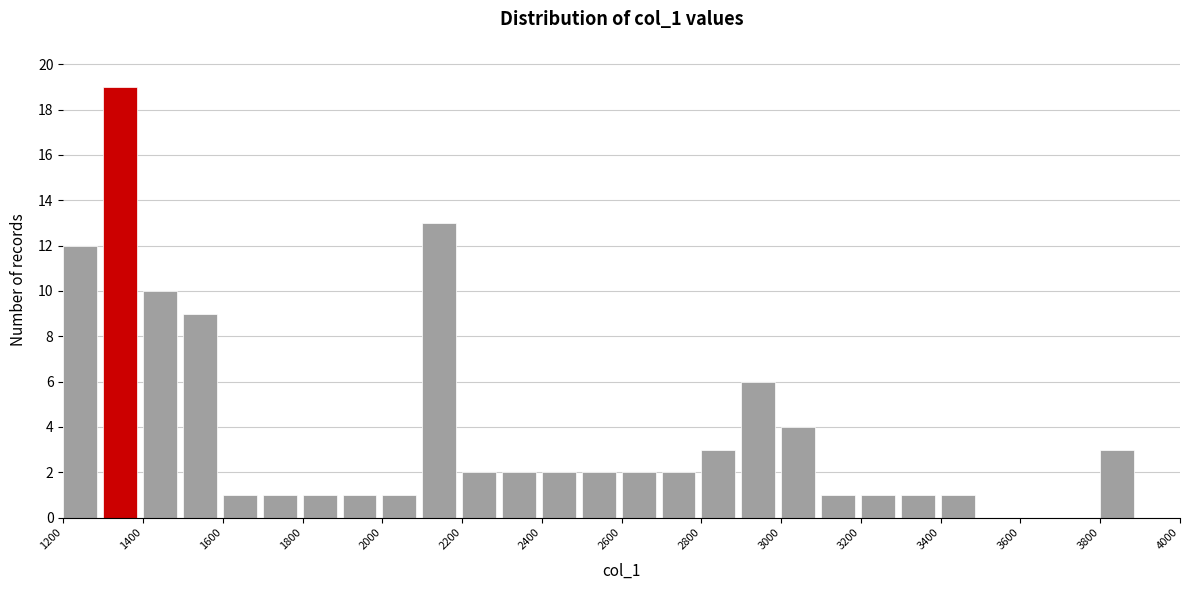

Reading left to right, transcribe this chart: for each bar, give the range it covers on the x-axis and its height. The values are not printed on the chart, so give them approximately, as read against the axis.

1200 to 1300: 12
1300 to 1400: 19
1400 to 1500: 10
1500 to 1600: 9
1600 to 1700: 1
1700 to 1800: 1
1800 to 1900: 1
1900 to 2000: 1
2000 to 2100: 1
2100 to 2200: 13
2200 to 2300: 2
2300 to 2400: 2
2400 to 2500: 2
2500 to 2600: 2
2600 to 2700: 2
2700 to 2800: 2
2800 to 2900: 3
2900 to 3000: 6
3000 to 3100: 4
3100 to 3200: 1
3200 to 3300: 1
3300 to 3400: 1
3400 to 3500: 1
3500 to 3600: 0
3600 to 3700: 0
3700 to 3800: 0
3800 to 3900: 3
3900 to 4000: 0